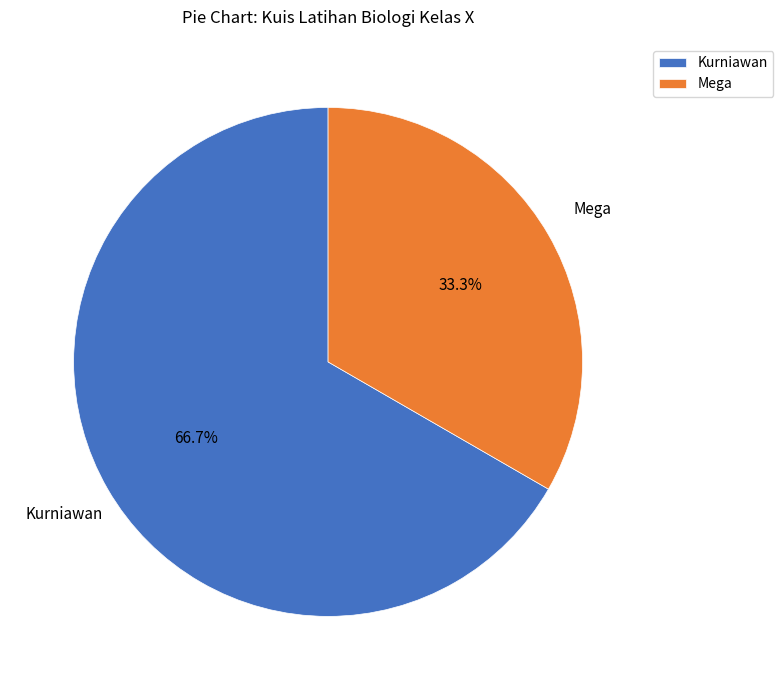

What is the largest slice in the pie chart?

Kurniawan